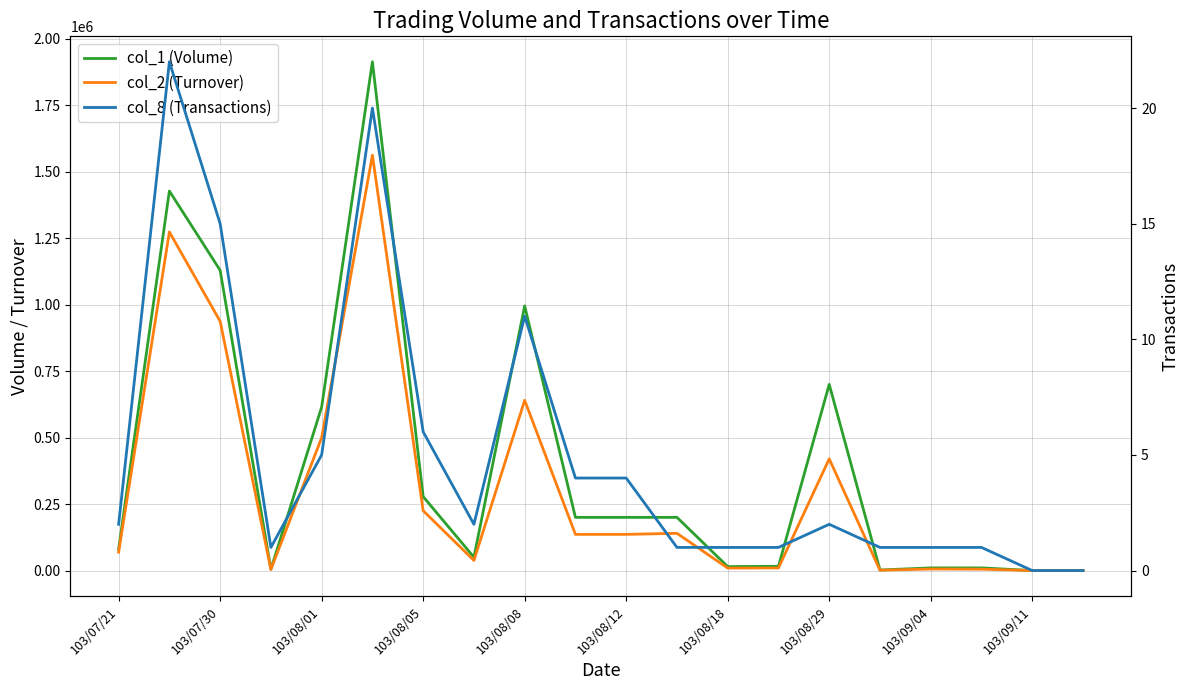

Which series changed the most between 103/08/01 and 103/09/11?

col_1 (Volume)